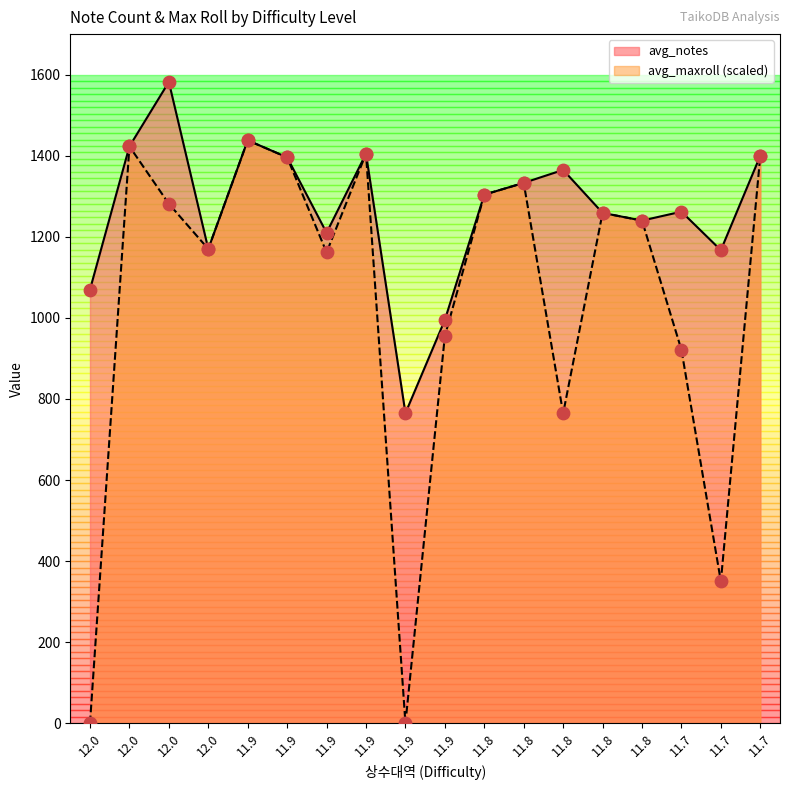

Which has a higher value, 12.0 or 11.9?

12.0